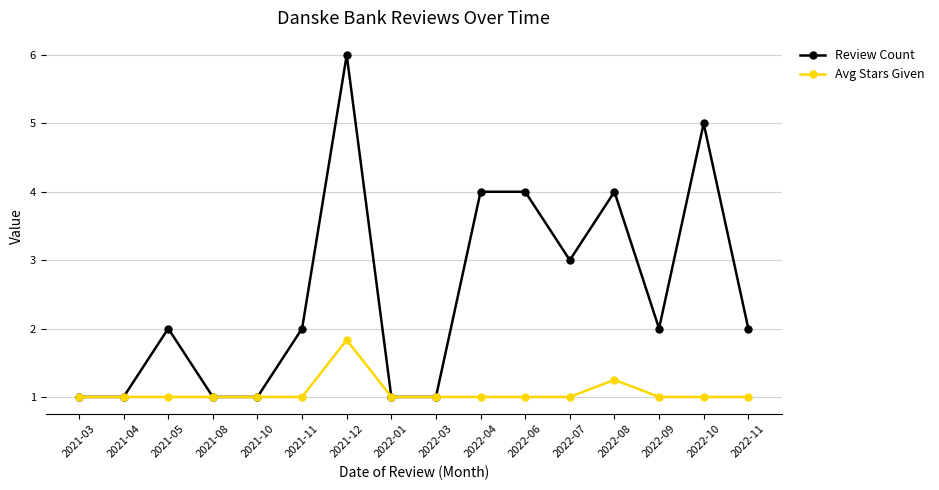

How many data points does each series have?

16